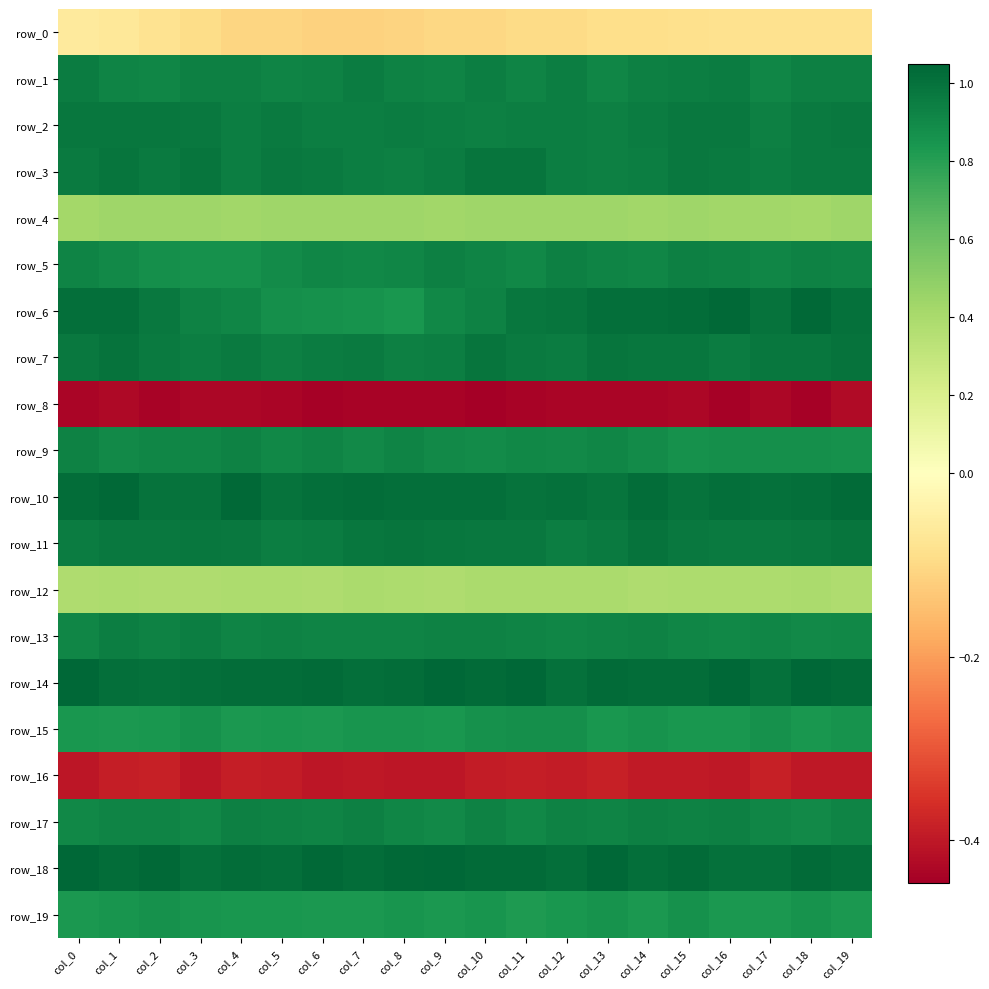

Reading left to right, extract all data points from this chart.

row_0: col_0=-0.1	col_1=-0.1	col_2=-0.1	col_3=-0.1	col_4=-0.1	col_5=-0.1	col_6=-0.1	col_7=-0.1	col_8=-0.1	col_9=-0.1	col_10=-0.1	col_11=-0.1	col_12=-0.1	col_13=-0.1	col_14=-0.1	col_15=-0.1	col_16=-0.1	col_17=-0.1	col_18=-0.1	col_19=-0.1
row_1: col_0=1.0	col_1=0.9	col_2=0.9	col_3=0.9	col_4=0.9	col_5=0.9	col_6=0.9	col_7=1.0	col_8=0.9	col_9=0.9	col_10=0.9	col_11=0.9	col_12=0.9	col_13=0.9	col_14=0.9	col_15=0.9	col_16=1.0	col_17=0.9	col_18=0.9	col_19=0.9
row_2: col_0=1.0	col_1=1.0	col_2=1.0	col_3=1.0	col_4=0.9	col_5=1.0	col_6=0.9	col_7=0.9	col_8=1.0	col_9=0.9	col_10=0.9	col_11=0.9	col_12=0.9	col_13=0.9	col_14=1.0	col_15=1.0	col_16=1.0	col_17=0.9	col_18=1.0	col_19=1.0
row_3: col_0=1.0	col_1=1.0	col_2=1.0	col_3=1.0	col_4=0.9	col_5=1.0	col_6=1.0	col_7=0.9	col_8=0.9	col_9=1.0	col_10=1.0	col_11=1.0	col_12=0.9	col_13=0.9	col_14=0.9	col_15=1.0	col_16=1.0	col_17=0.9	col_18=1.0	col_19=1.0
row_4: col_0=0.4	col_1=0.4	col_2=0.4	col_3=0.4	col_4=0.4	col_5=0.4	col_6=0.4	col_7=0.4	col_8=0.4	col_9=0.4	col_10=0.4	col_11=0.4	col_12=0.4	col_13=0.4	col_14=0.4	col_15=0.4	col_16=0.4	col_17=0.4	col_18=0.4	col_19=0.4
row_5: col_0=0.9	col_1=0.9	col_2=0.9	col_3=0.9	col_4=0.9	col_5=0.9	col_6=0.9	col_7=0.9	col_8=0.9	col_9=0.9	col_10=0.9	col_11=0.9	col_12=0.9	col_13=0.9	col_14=0.9	col_15=0.9	col_16=0.9	col_17=0.9	col_18=0.9	col_19=0.9
row_6: col_0=1.0	col_1=1.0	col_2=1.0	col_3=0.9	col_4=0.9	col_5=0.9	col_6=0.9	col_7=0.9	col_8=0.8	col_9=0.9	col_10=0.9	col_11=1.0	col_12=1.0	col_13=1.0	col_14=1.0	col_15=1.0	col_16=1.0	col_17=1.0	col_18=1.0	col_19=1.0
row_7: col_0=1.0	col_1=1.0	col_2=1.0	col_3=0.9	col_4=1.0	col_5=0.9	col_6=1.0	col_7=1.0	col_8=0.9	col_9=0.9	col_10=1.0	col_11=1.0	col_12=1.0	col_13=1.0	col_14=1.0	col_15=1.0	col_16=1.0	col_17=1.0	col_18=1.0	col_19=1.0
row_8: col_0=-0.4	col_1=-0.4	col_2=-0.4	col_3=-0.4	col_4=-0.4	col_5=-0.4	col_6=-0.4	col_7=-0.4	col_8=-0.4	col_9=-0.4	col_10=-0.4	col_11=-0.4	col_12=-0.4	col_13=-0.4	col_14=-0.4	col_15=-0.4	col_16=-0.4	col_17=-0.4	col_18=-0.4	col_19=-0.4
row_9: col_0=0.9	col_1=0.9	col_2=0.9	col_3=0.9	col_4=0.9	col_5=0.9	col_6=0.9	col_7=0.9	col_8=0.9	col_9=0.9	col_10=0.9	col_11=0.9	col_12=0.9	col_13=0.9	col_14=0.9	col_15=0.9	col_16=0.9	col_17=0.9	col_18=0.9	col_19=0.9
row_10: col_0=1.0	col_1=1.0	col_2=1.0	col_3=1.0	col_4=1.0	col_5=1.0	col_6=1.0	col_7=1.0	col_8=1.0	col_9=1.0	col_10=1.0	col_11=1.0	col_12=1.0	col_13=1.0	col_14=1.0	col_15=1.0	col_16=1.0	col_17=1.0	col_18=1.0	col_19=1.0
row_11: col_0=1.0	col_1=1.0	col_2=1.0	col_3=1.0	col_4=1.0	col_5=0.9	col_6=1.0	col_7=1.0	col_8=1.0	col_9=1.0	col_10=1.0	col_11=1.0	col_12=0.9	col_13=1.0	col_14=1.0	col_15=1.0	col_16=1.0	col_17=1.0	col_18=1.0	col_19=1.0
row_12: col_0=0.4	col_1=0.4	col_2=0.4	col_3=0.4	col_4=0.4	col_5=0.4	col_6=0.4	col_7=0.4	col_8=0.4	col_9=0.4	col_10=0.4	col_11=0.4	col_12=0.4	col_13=0.4	col_14=0.4	col_15=0.4	col_16=0.4	col_17=0.4	col_18=0.4	col_19=0.4
row_13: col_0=0.9	col_1=0.9	col_2=0.9	col_3=0.9	col_4=0.9	col_5=0.9	col_6=0.9	col_7=0.9	col_8=0.9	col_9=0.9	col_10=0.9	col_11=0.9	col_12=0.9	col_13=0.9	col_14=0.9	col_15=0.9	col_16=0.9	col_17=0.9	col_18=0.9	col_19=0.9
row_14: col_0=1.0	col_1=1.0	col_2=1.0	col_3=1.0	col_4=1.0	col_5=1.0	col_6=1.0	col_7=1.0	col_8=1.0	col_9=1.0	col_10=1.0	col_11=1.0	col_12=1.0	col_13=1.0	col_14=1.0	col_15=1.0	col_16=1.0	col_17=1.0	col_18=1.0	col_19=1.0
row_15: col_0=0.8	col_1=0.8	col_2=0.8	col_3=0.9	col_4=0.8	col_5=0.8	col_6=0.8	col_7=0.9	col_8=0.9	col_9=0.8	col_10=0.9	col_11=0.9	col_12=0.9	col_13=0.8	col_14=0.9	col_15=0.8	col_16=0.8	col_17=0.9	col_18=0.8	col_19=0.9
row_16: col_0=-0.4	col_1=-0.4	col_2=-0.4	col_3=-0.4	col_4=-0.4	col_5=-0.4	col_6=-0.4	col_7=-0.4	col_8=-0.4	col_9=-0.4	col_10=-0.4	col_11=-0.4	col_12=-0.4	col_13=-0.4	col_14=-0.4	col_15=-0.4	col_16=-0.4	col_17=-0.4	col_18=-0.4	col_19=-0.4
row_17: col_0=0.9	col_1=0.9	col_2=0.9	col_3=0.9	col_4=0.9	col_5=0.9	col_6=0.9	col_7=0.9	col_8=0.9	col_9=0.9	col_10=0.9	col_11=0.9	col_12=0.9	col_13=0.9	col_14=0.9	col_15=0.9	col_16=0.9	col_17=0.9	col_18=0.9	col_19=0.9
row_18: col_0=1.0	col_1=1.0	col_2=1.0	col_3=1.0	col_4=1.0	col_5=1.0	col_6=1.0	col_7=1.0	col_8=1.0	col_9=1.0	col_10=1.0	col_11=1.0	col_12=1.0	col_13=1.0	col_14=1.0	col_15=1.0	col_16=1.0	col_17=1.0	col_18=1.0	col_19=1.0
row_19: col_0=0.8	col_1=0.9	col_2=0.9	col_3=0.8	col_4=0.8	col_5=0.8	col_6=0.8	col_7=0.8	col_8=0.8	col_9=0.8	col_10=0.8	col_11=0.8	col_12=0.8	col_13=0.9	col_14=0.8	col_15=0.9	col_16=0.8	col_17=0.8	col_18=0.9	col_19=0.8